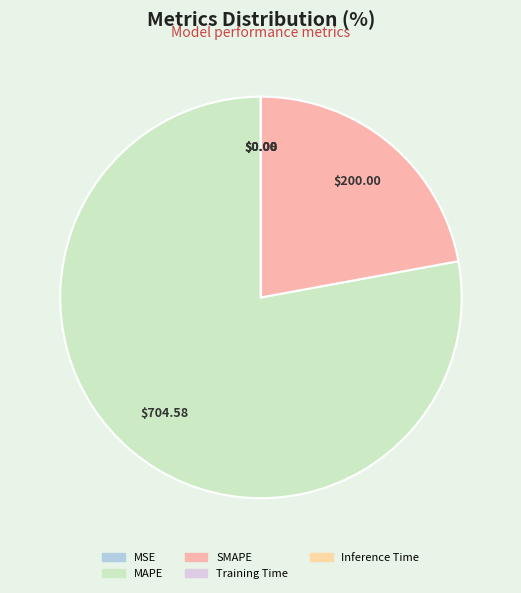

Which slice represents more than half of the pie?

MAPE